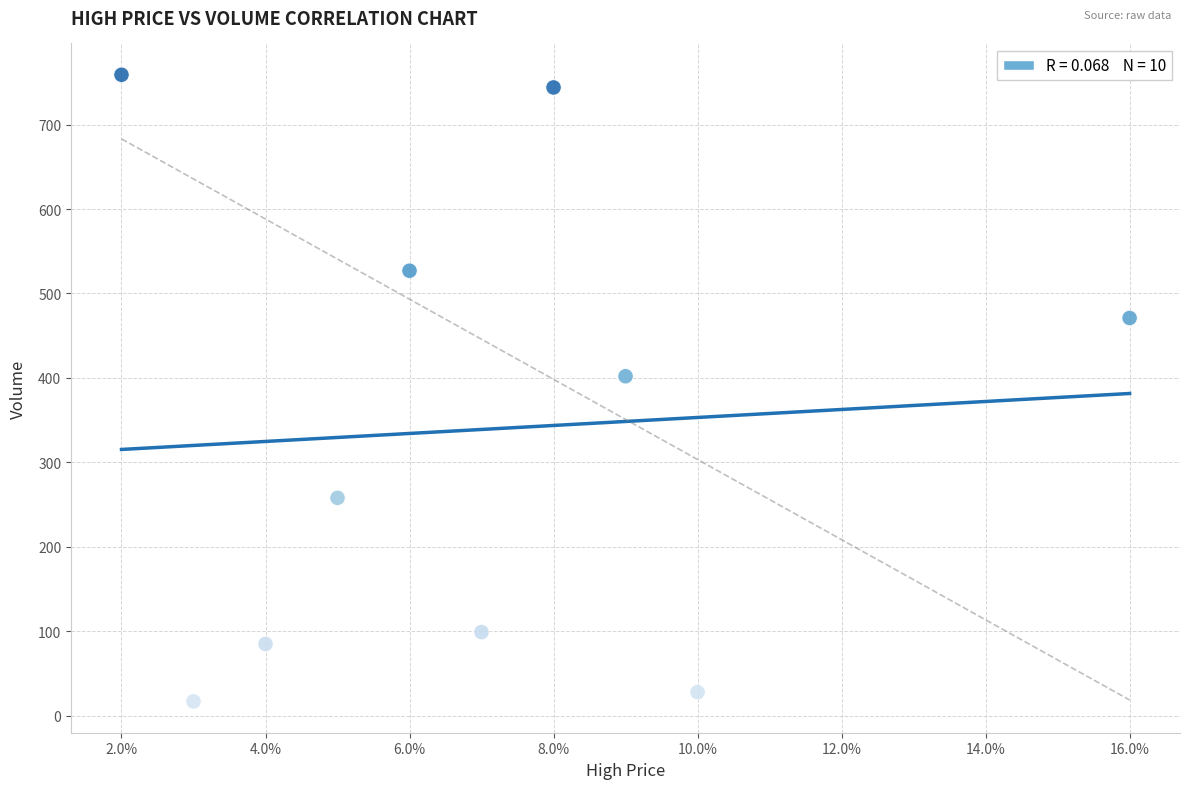

What is the range of Y values (max minus min)?

742